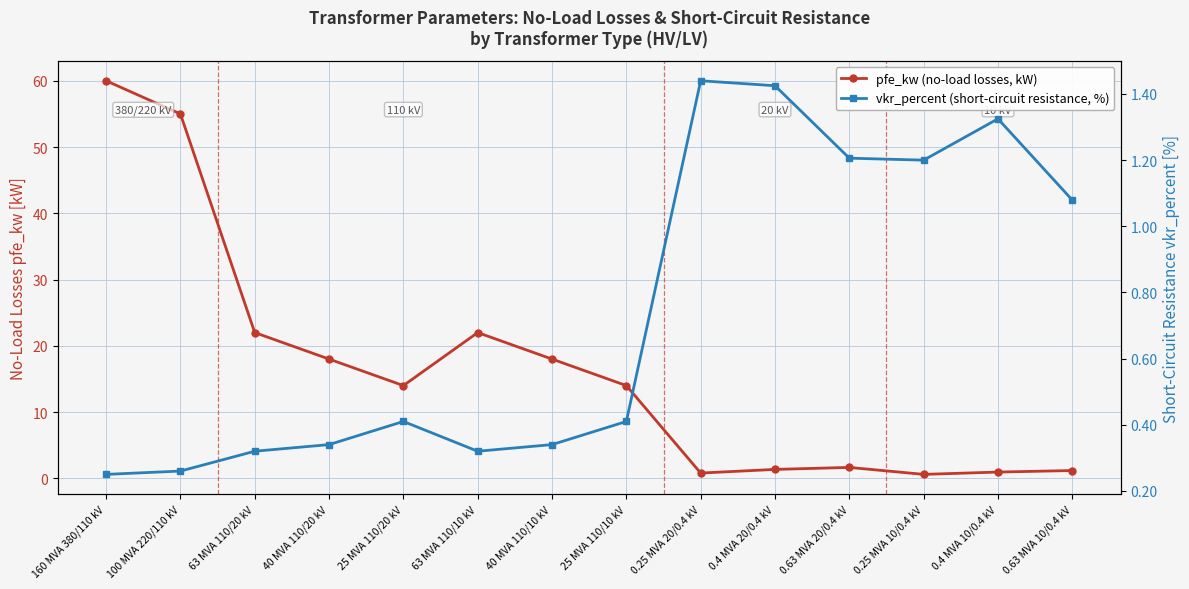

How many categories are shown in the chart?

14